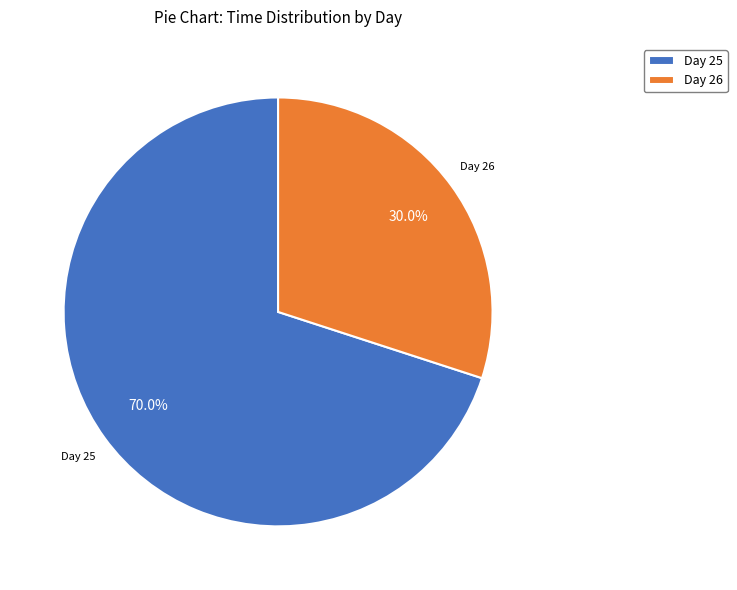

Between Day 25 and Day 26, which is larger?

Day 25